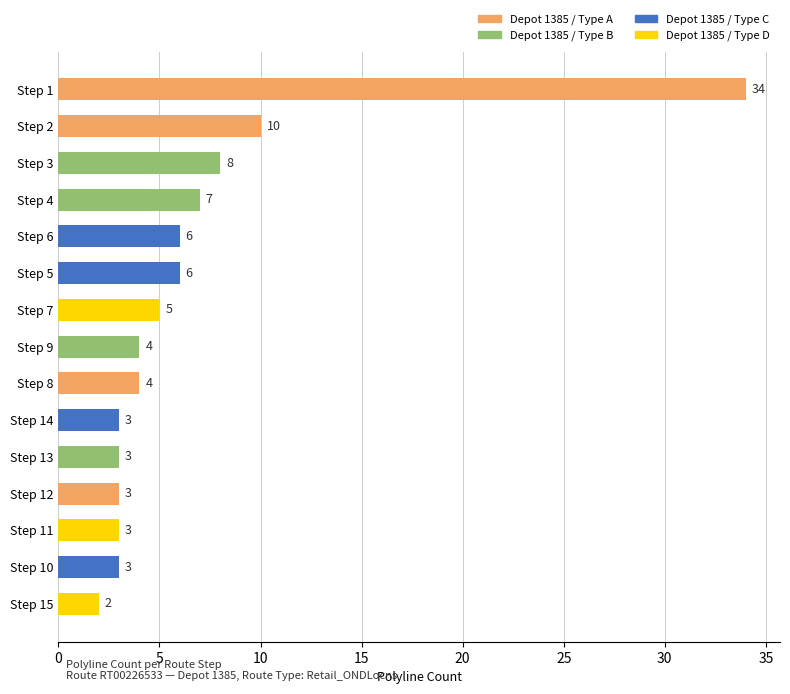

What is the sum of the values at Step 10 and Step 6?

9